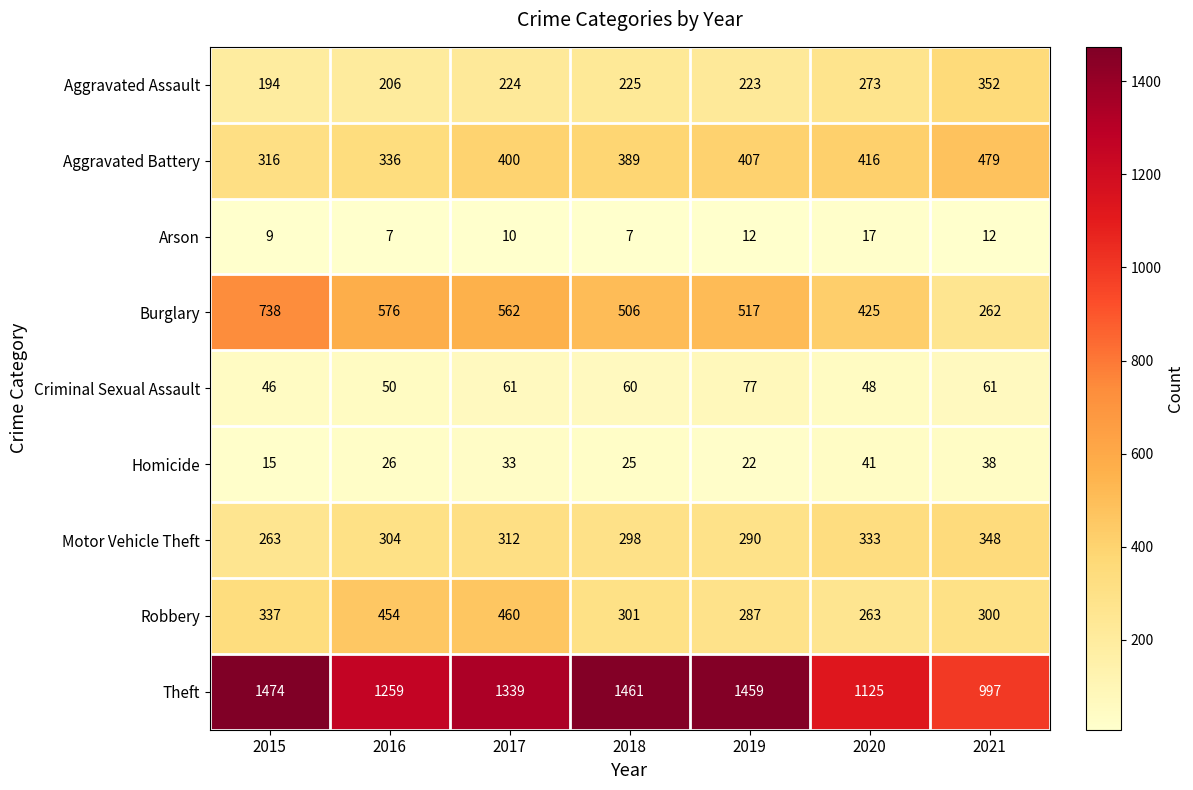

What is the total value across all series at 2019?

3294